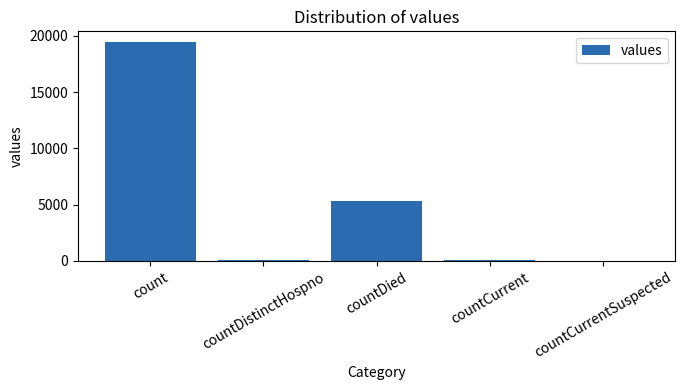

Is it true that the value at count is 19420?

True